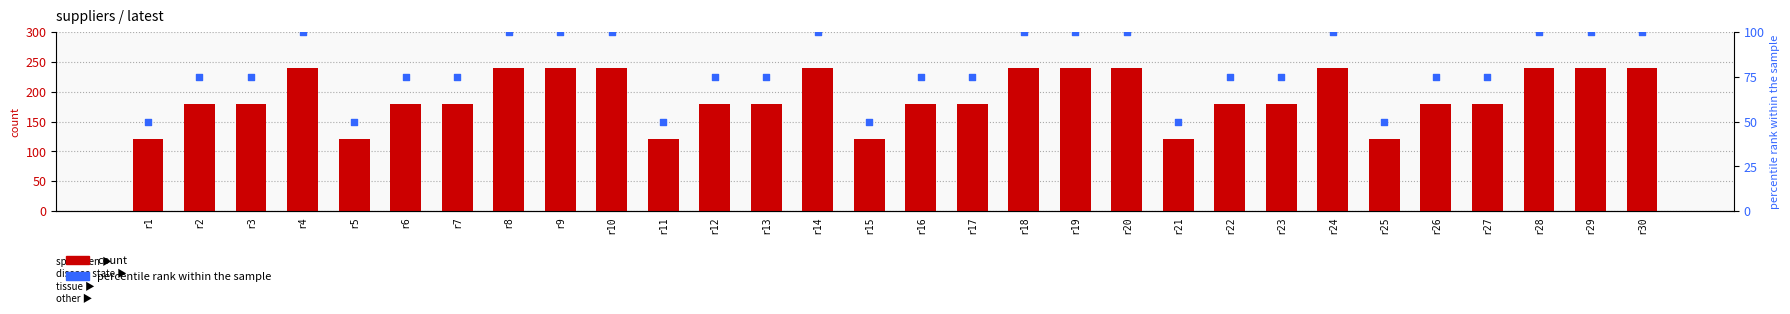

At how many categories does at least one series exceed 78?

30